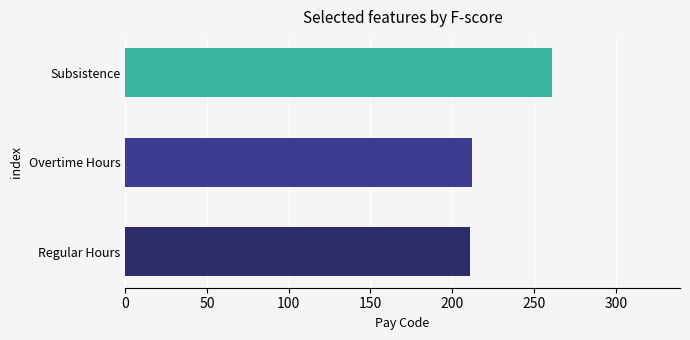

Approximately how many times larger is the value at Subsistence compared to Regular Hours?

1.2